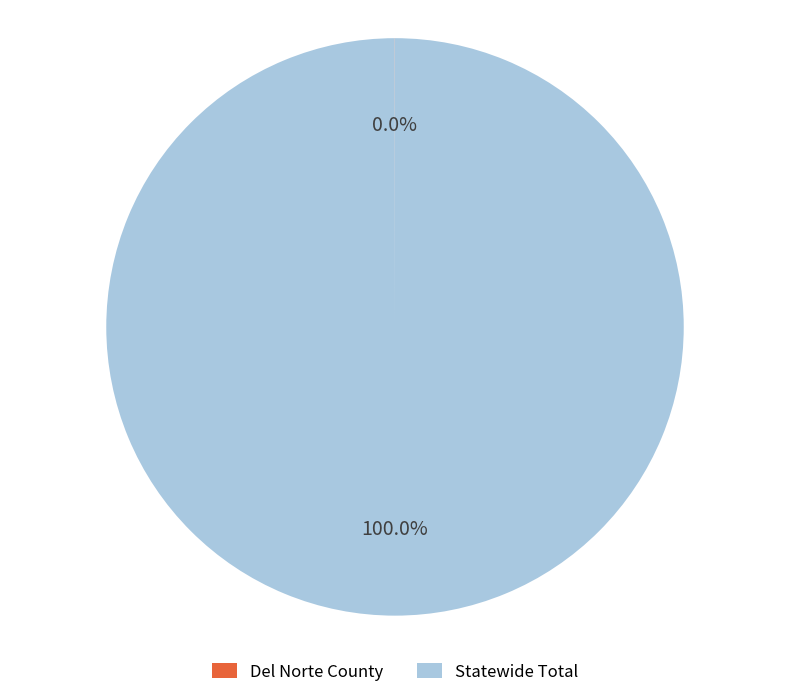

Which category accounts for the majority?

Statewide Total